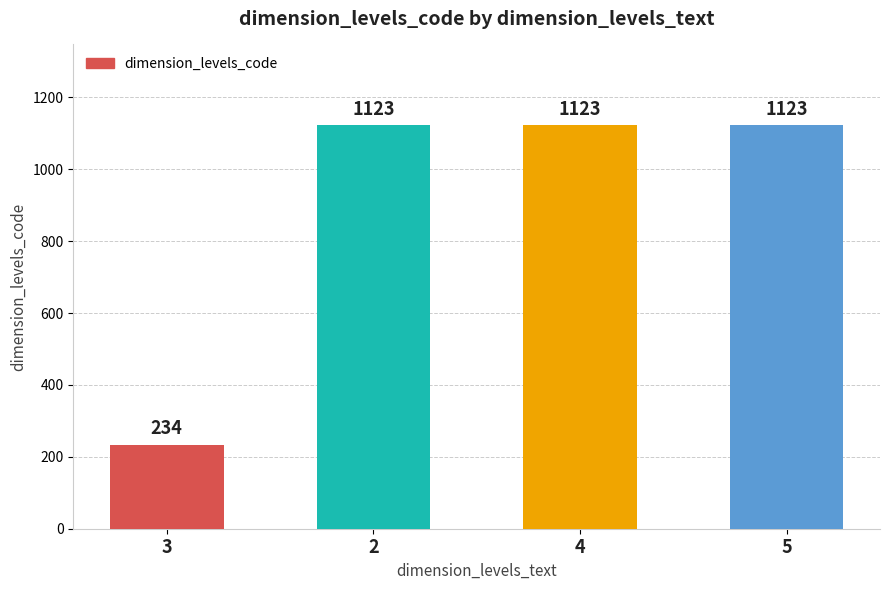

Is it true that the value at 4 is 1123?

True